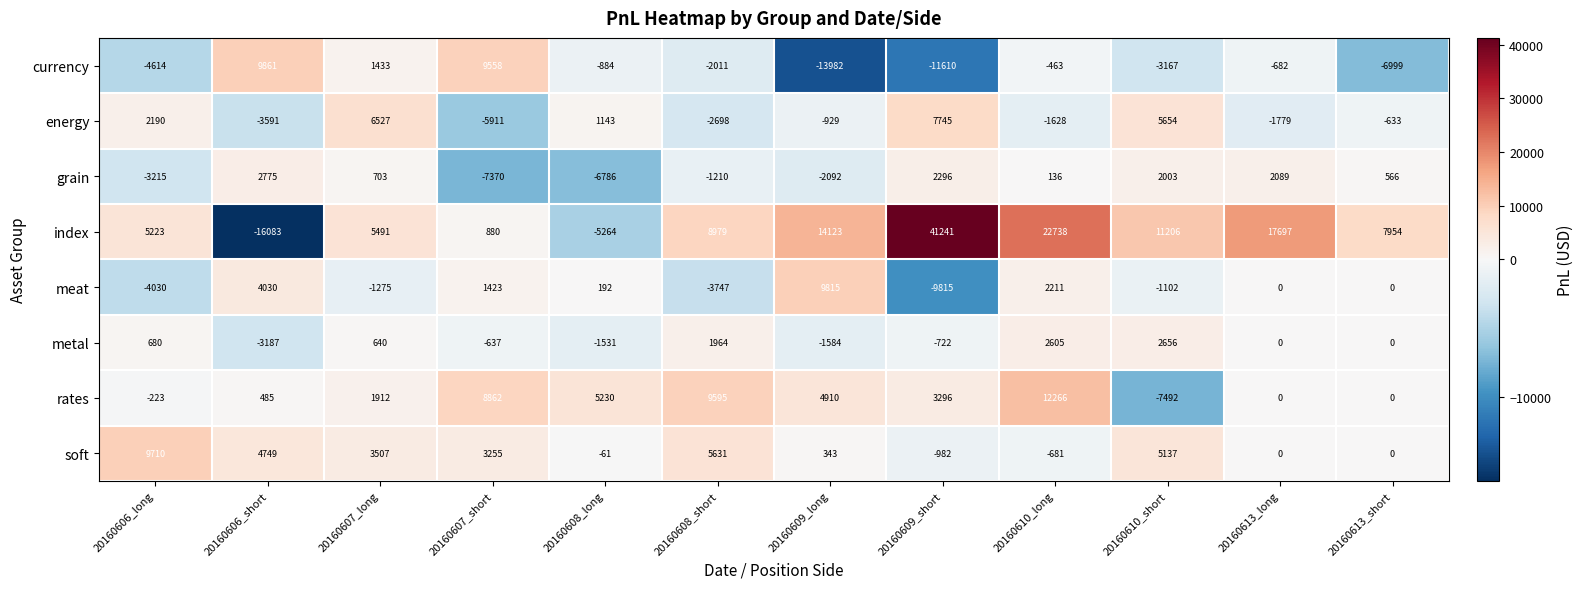

At which label is soft closest to 4364?

20160606_short